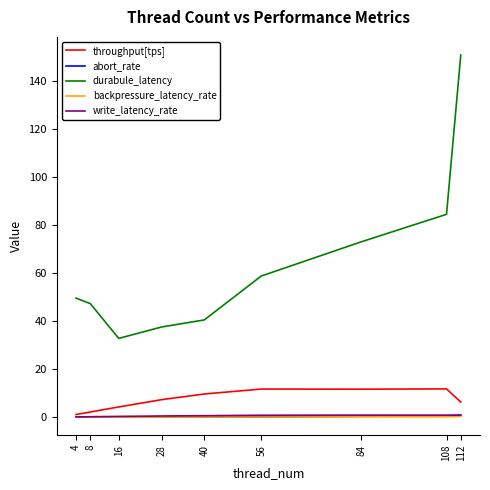

Which category has the highest value across all series?

112